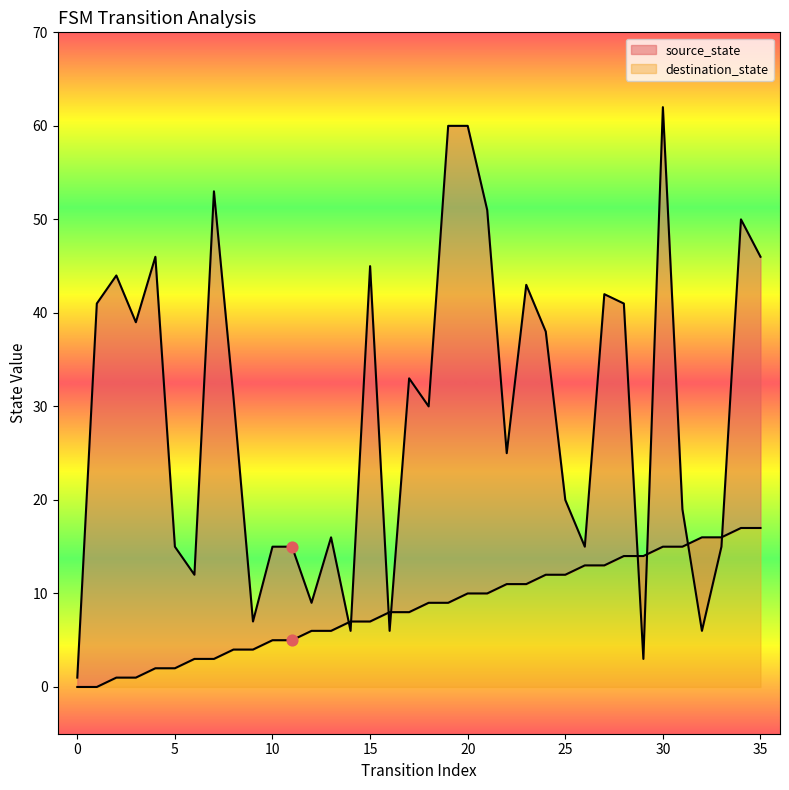

At how many categories does at least one series exceed 24?

20